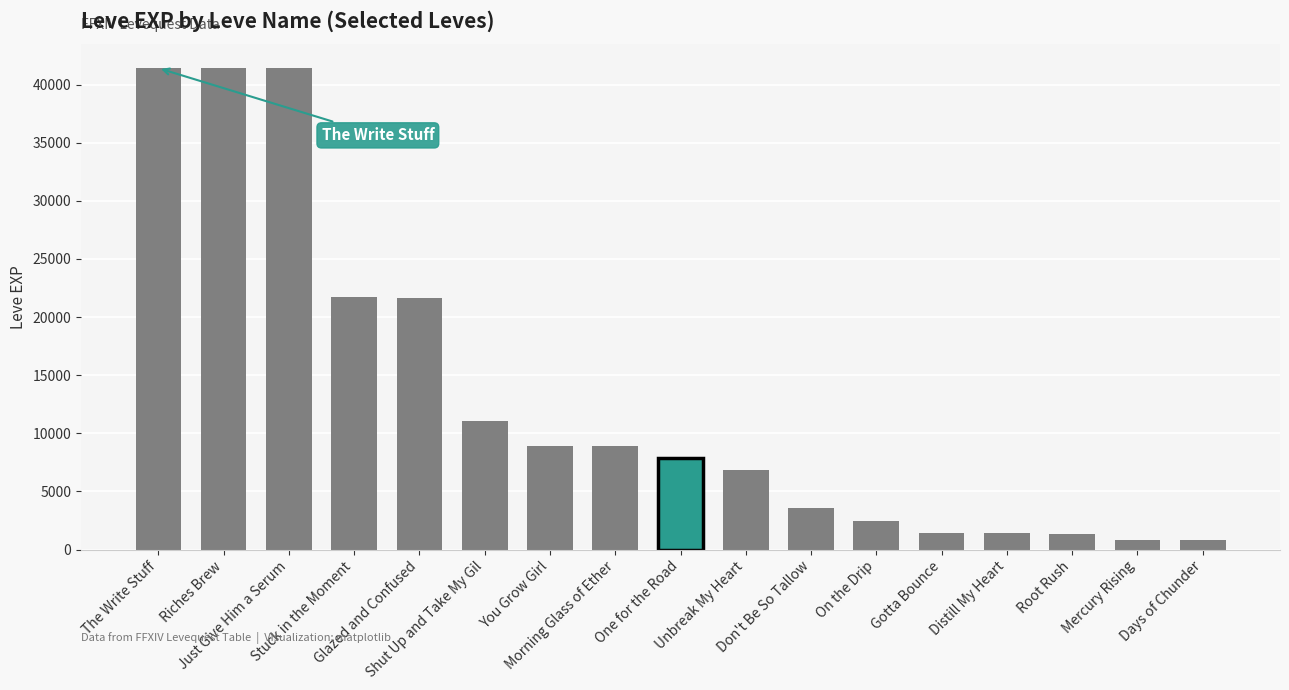

What is the maximum value shown in the chart?

41410